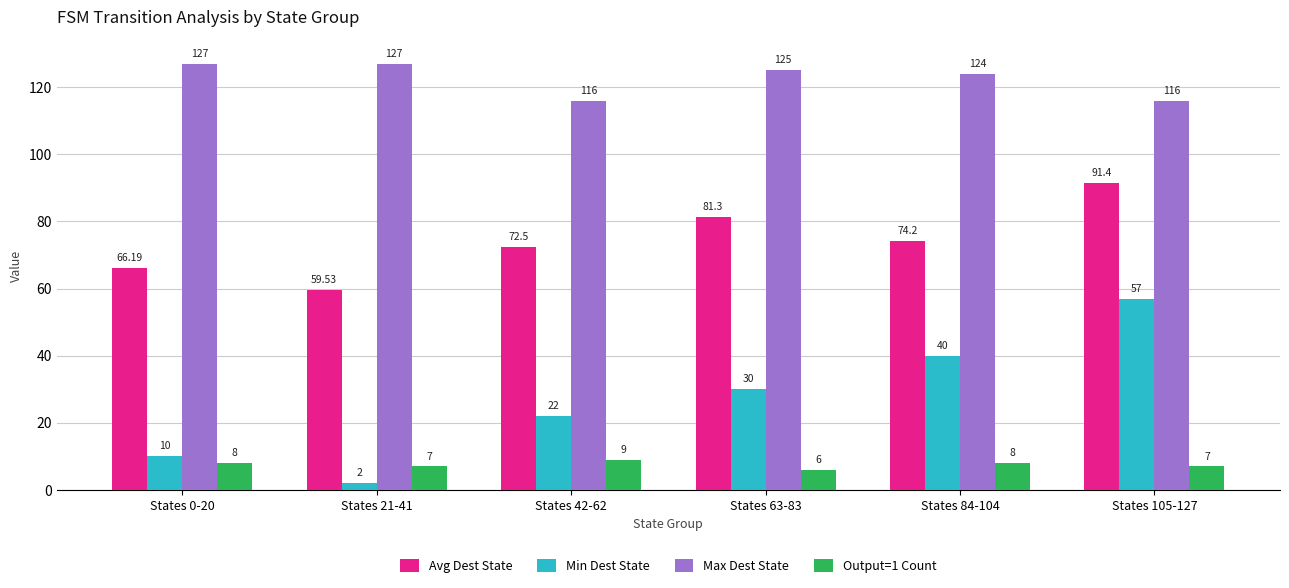

What is the spread (max minus min) of values at States 84-104?

116.0